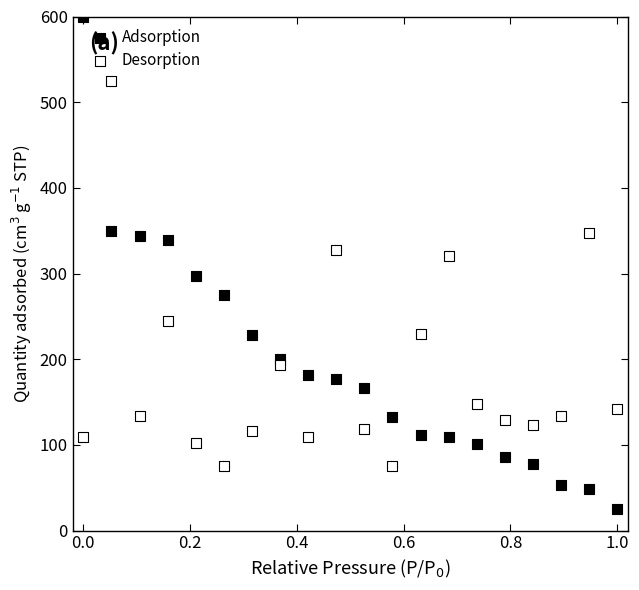

What are all the series names shown in the legend?

Adsorption, Desorption